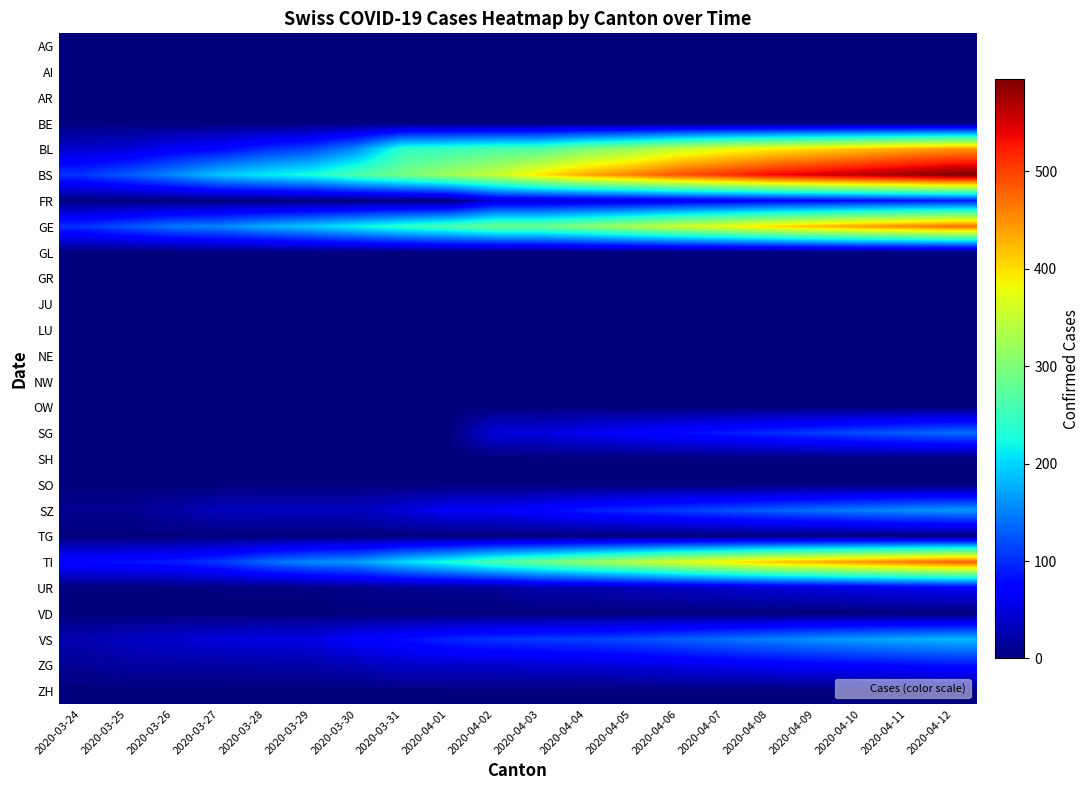

Which has a higher value, 2020-04-09 or 2020-03-29?

2020-04-09